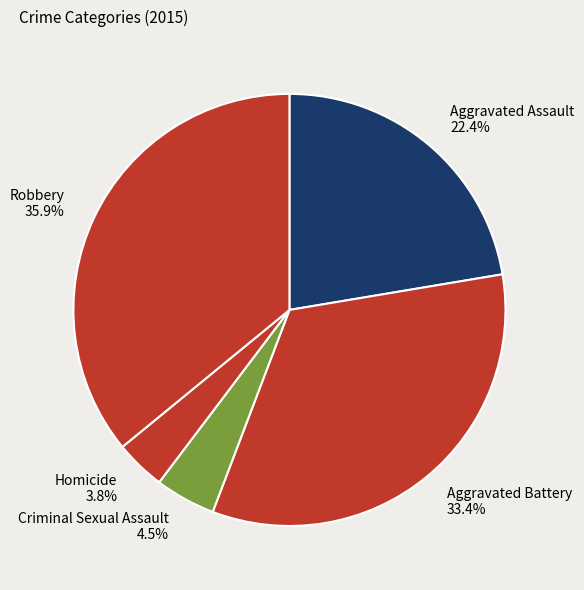

Does Aggravated Assault account for over 50% of the chart?

No